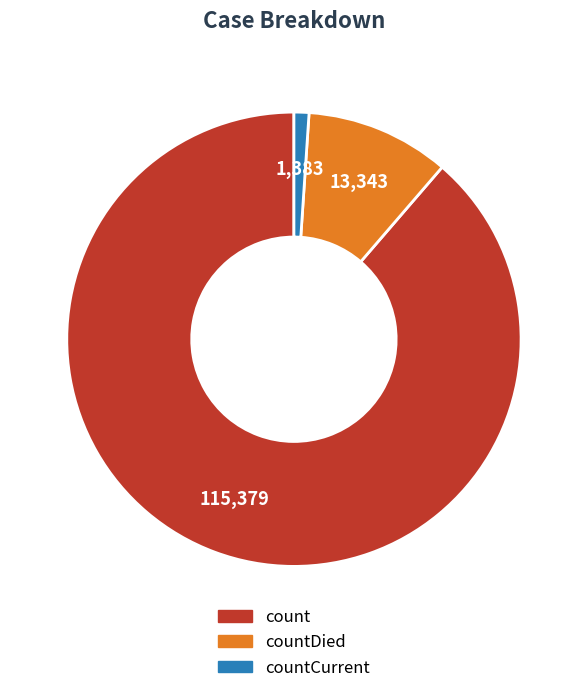

Do count and countDied together represent more than half of the pie?

Yes